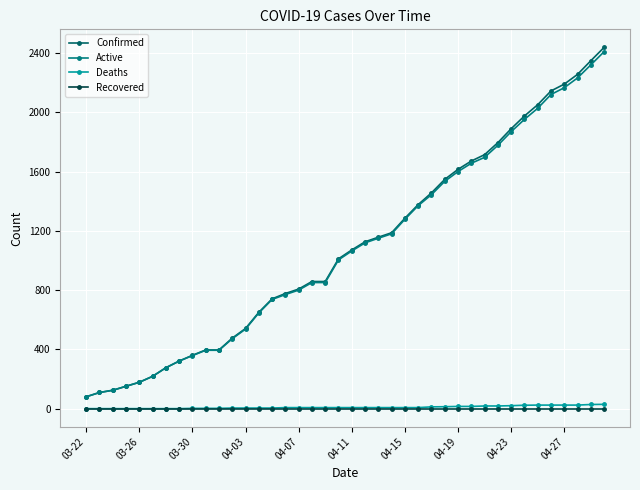

Does the chart display data point markers on the line(s)?

Yes